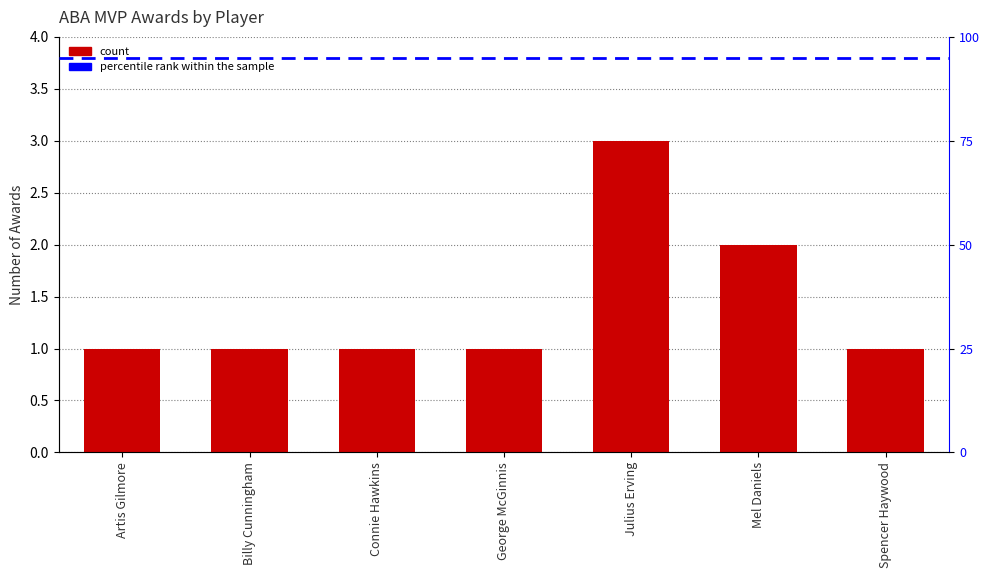

Is it true that the value at Spencer Haywood is 2?

False